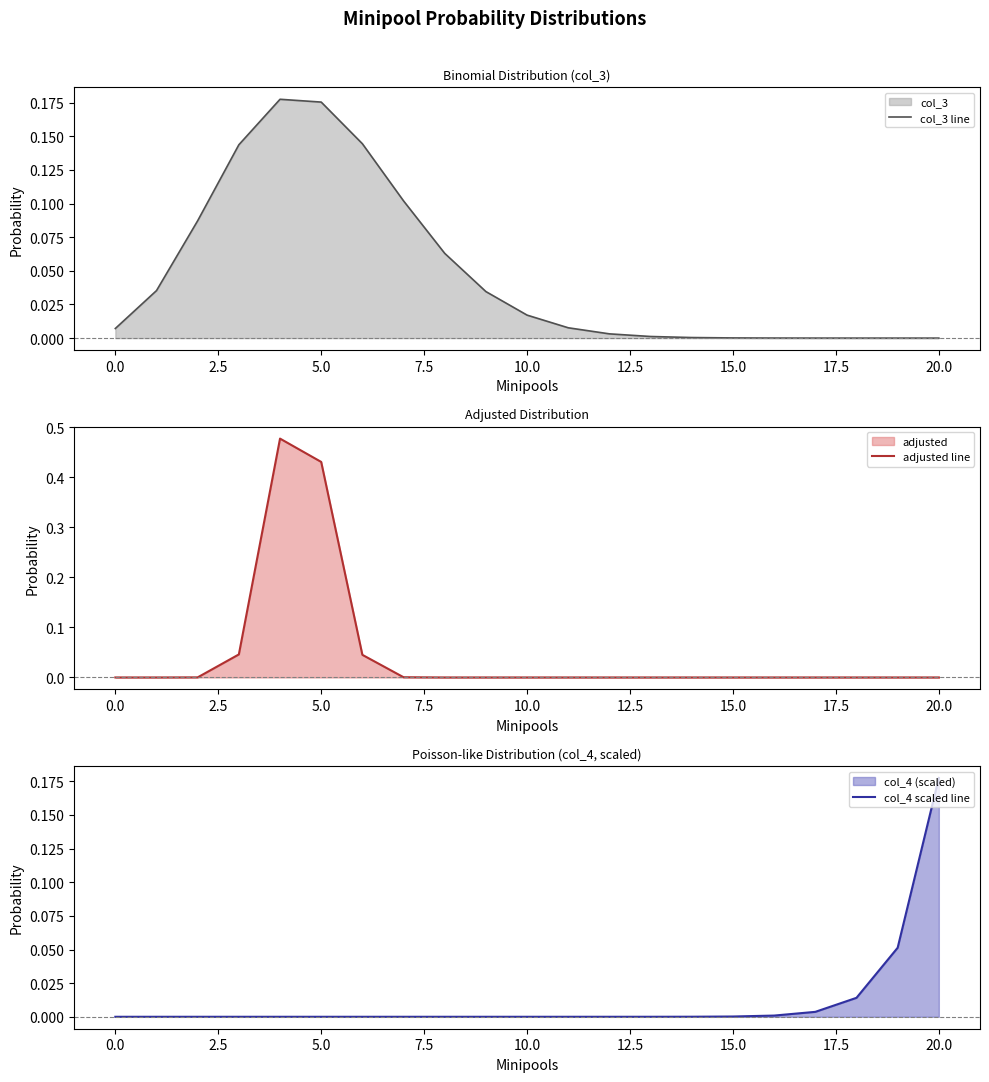

Where do col_4 scaled line and col_3 line first cross each other?

14 and 15